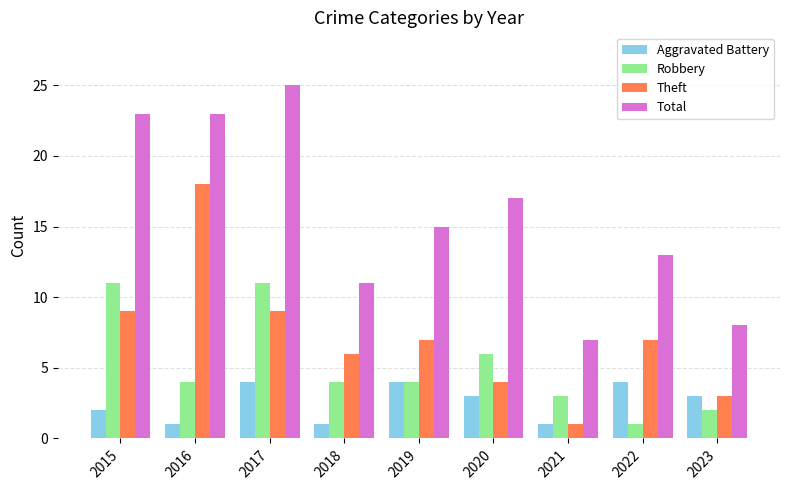

Rank the series by their maximum value, from highest to lowest.

Total, Theft, Robbery, Aggravated Battery